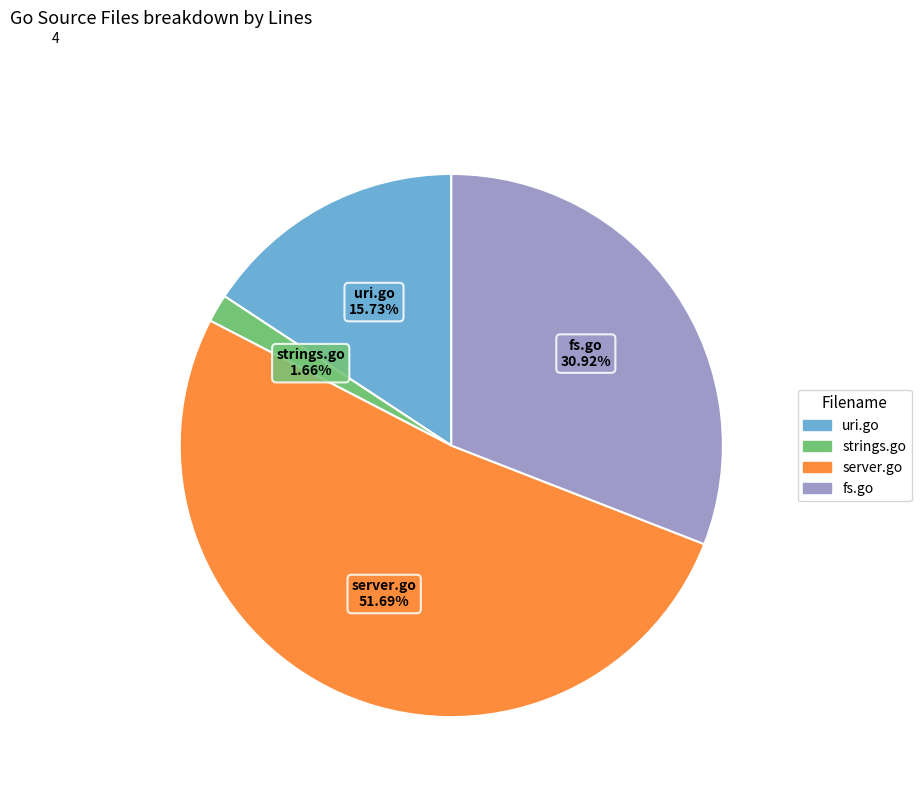

What percentage is the strings.go slice, to the nearest percent?

2%